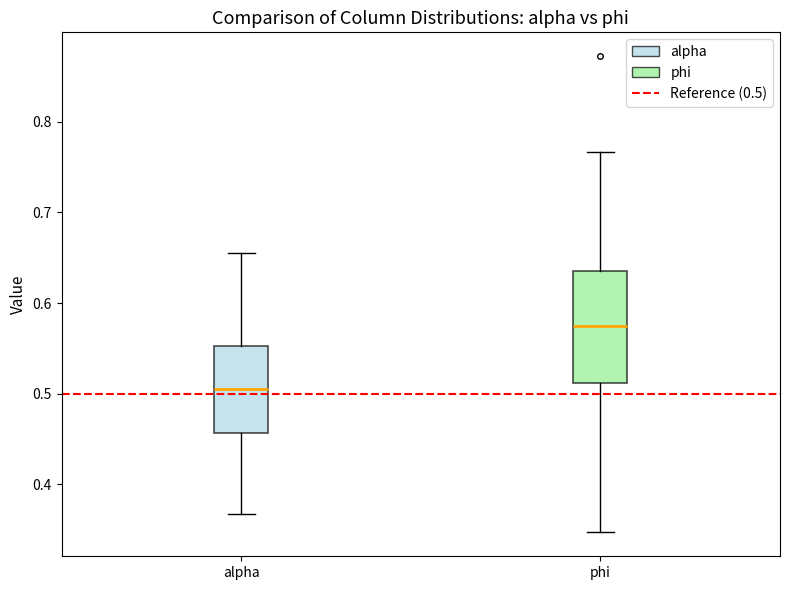

Reading left to right, read every box against the y-axis: the position of its median line, the range the box covers, and the ends of its whiskers. The values are not printed on the chart, so give them approximately, as read against the axis.

alpha: median 0.50, box 0.46 to 0.55, whiskers 0.37 to 0.66
phi: median 0.57, box 0.51 to 0.64, whiskers 0.35 to 0.77